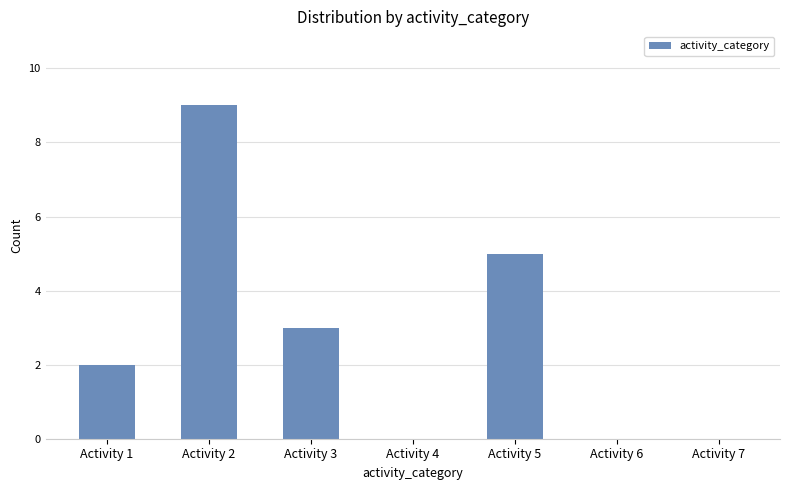

What is the ratio of the value at Activity 5 to the value at Activity 3?

1.7